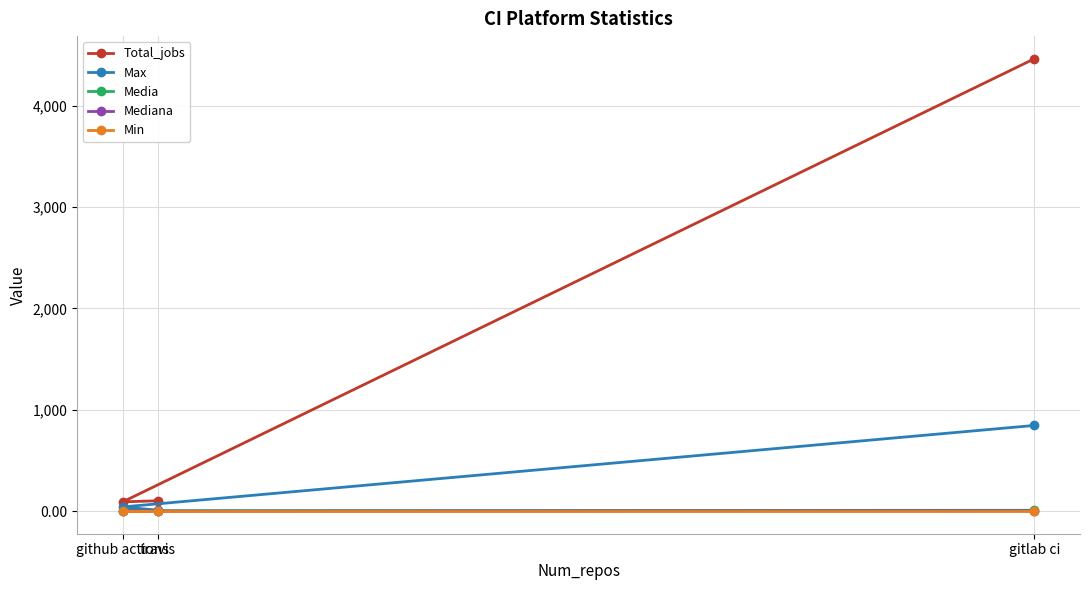

What is the average value of the Media series?

5.6